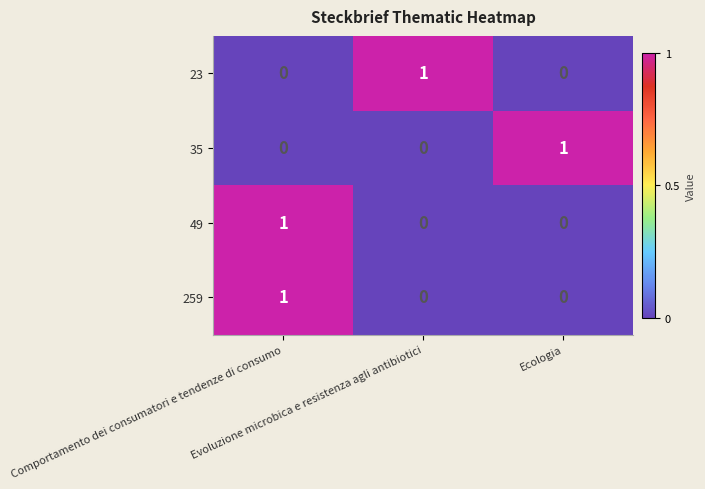

At how many categories does at least one series exceed 0?

3